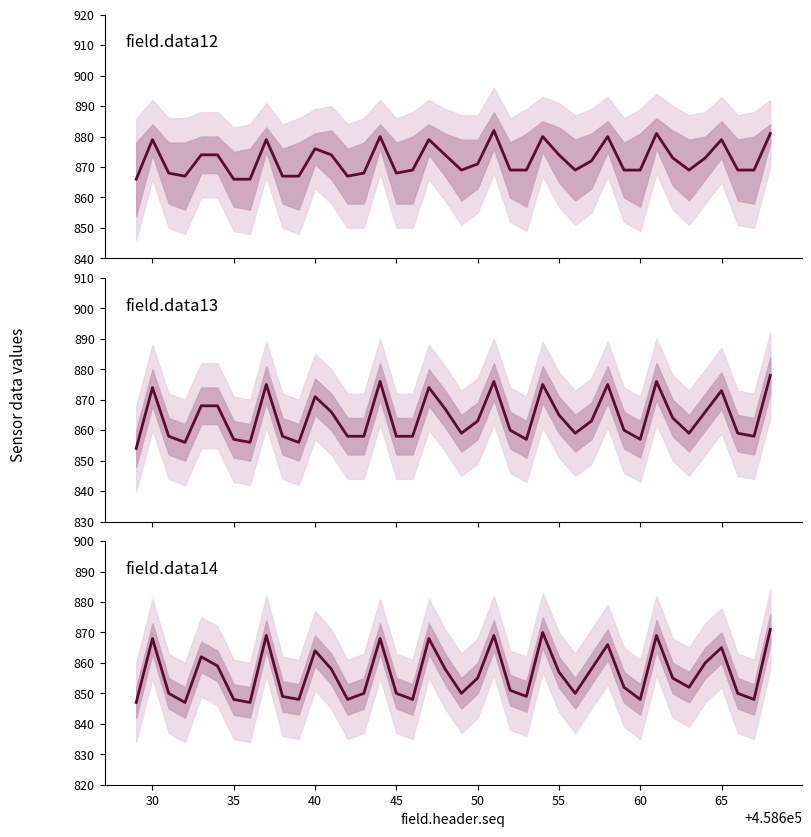

Which series changed the most between 60 and 26?

field.data14